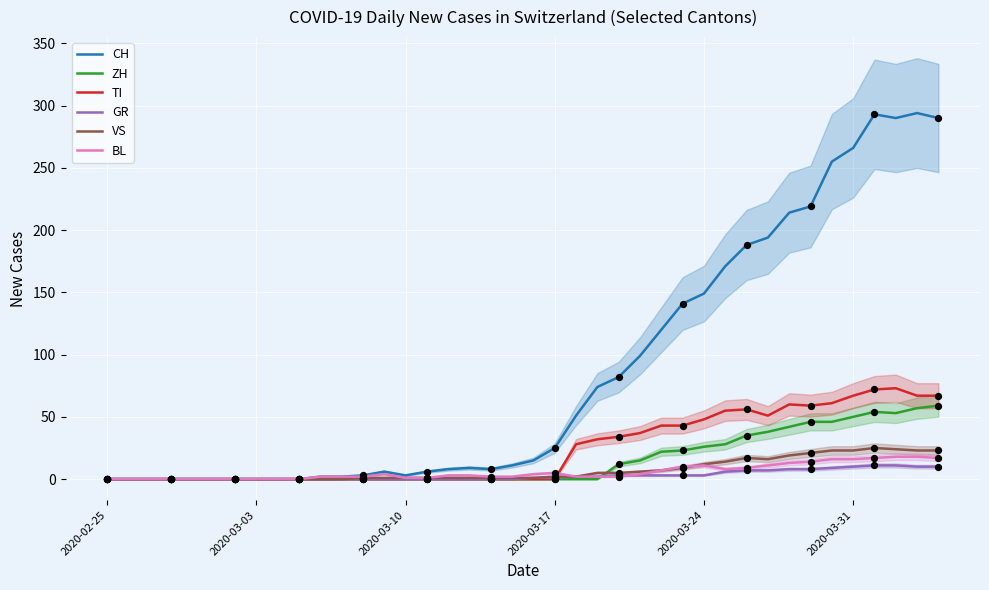

Which series reaches the maximum Y coordinate?

CH